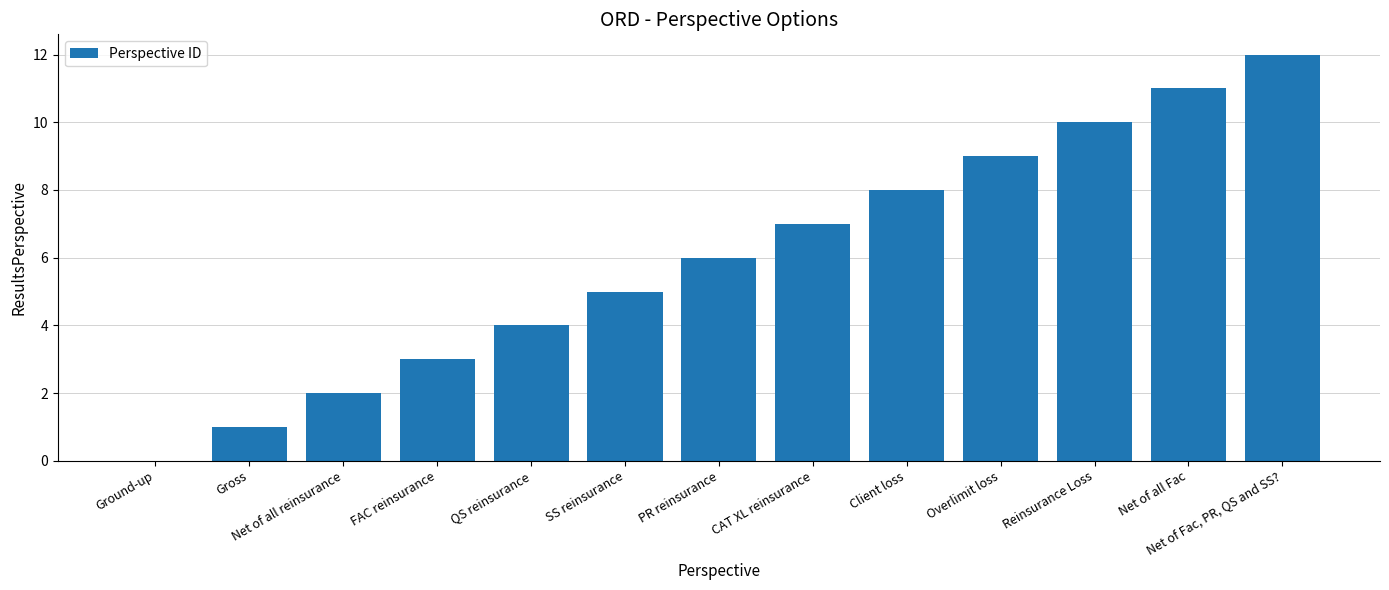

Which label corresponds to the largest value in the chart?

Net of Fac, PR, QS and SS?